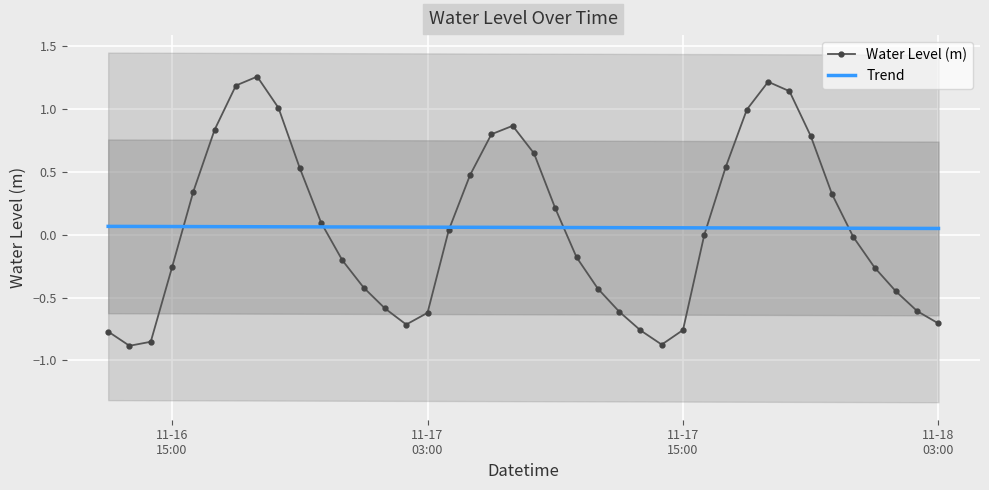

How many times do Water Level (m) and Trend cross each other?

6